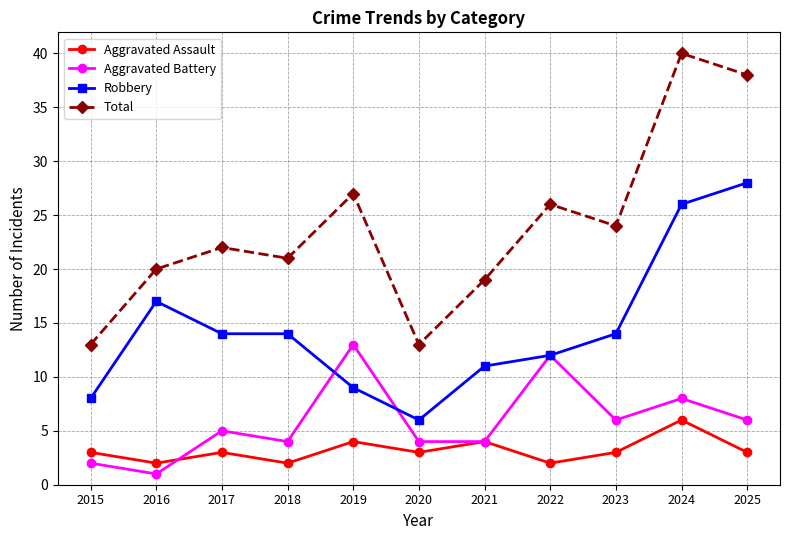

Which series changed the most between 2016 and 2023?

Aggravated Battery